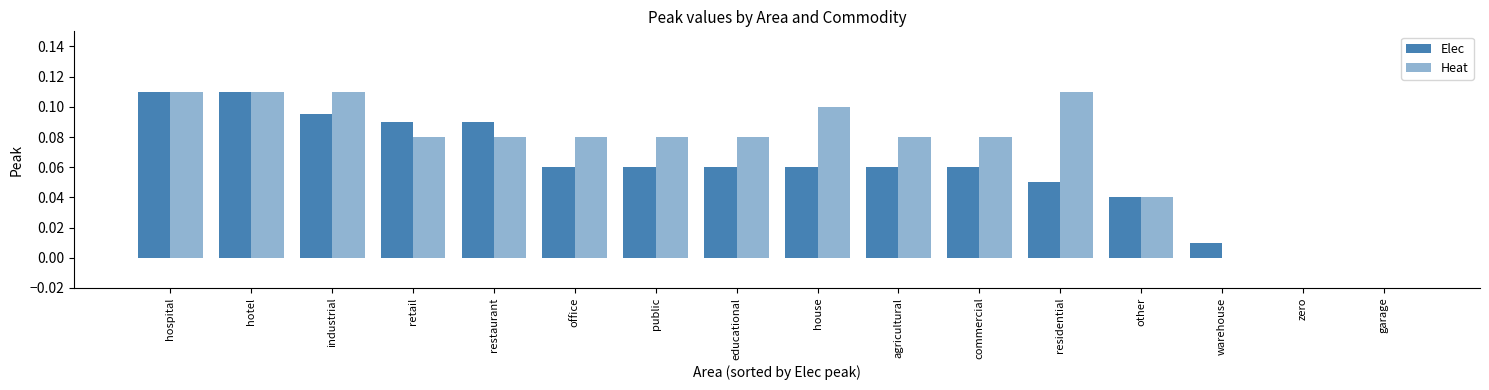

Are the bars horizontal?

No